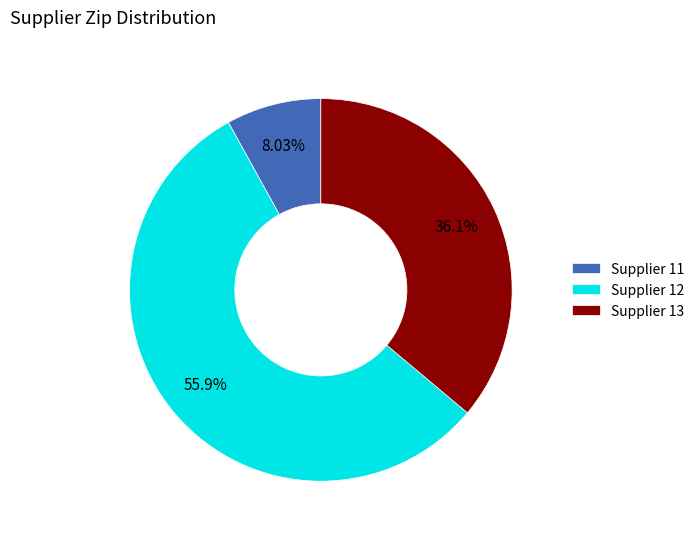

To the nearest percent, what is the average slice percentage?

33%